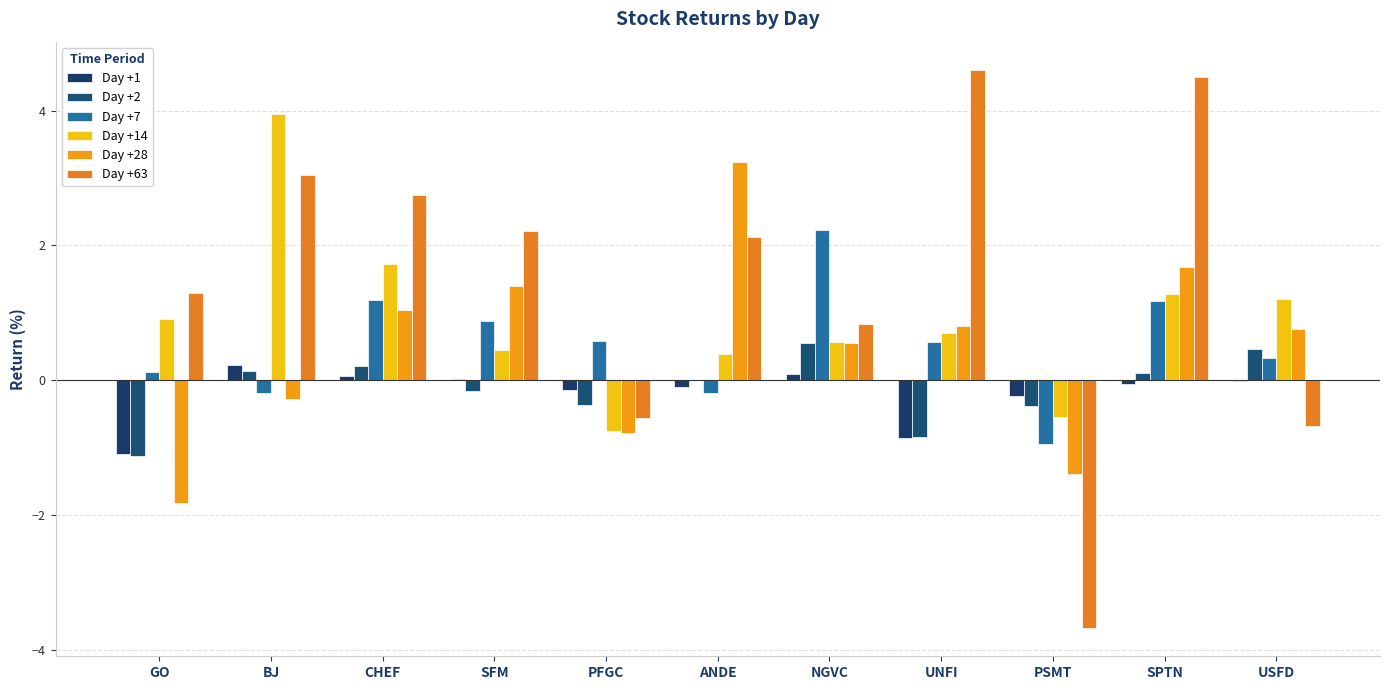

True or false: Day +14 has a value of -0.3 at PFGC.

False